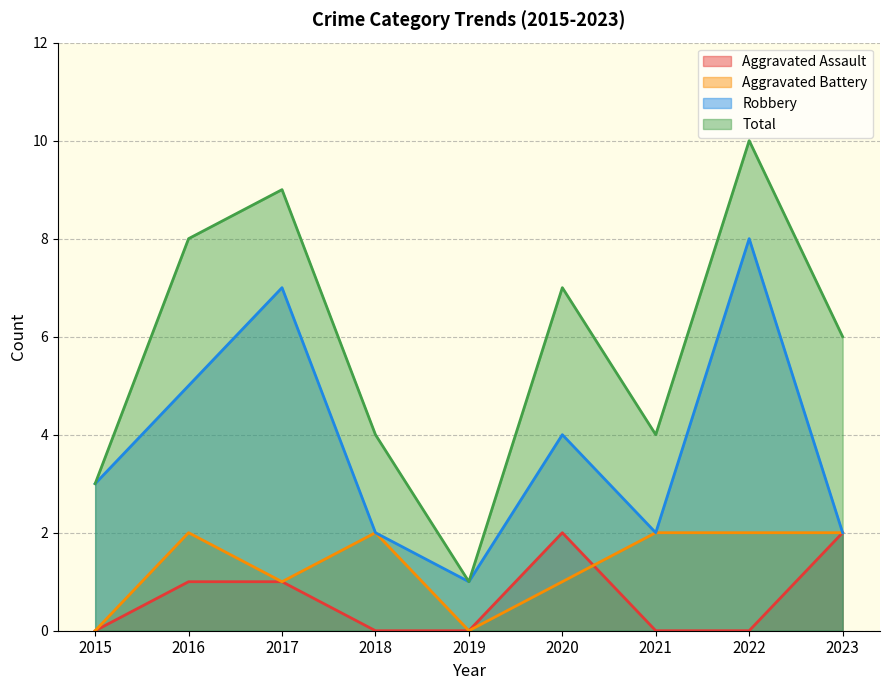

True or false: Aggravated Assault and Robbery cross at least once.

False